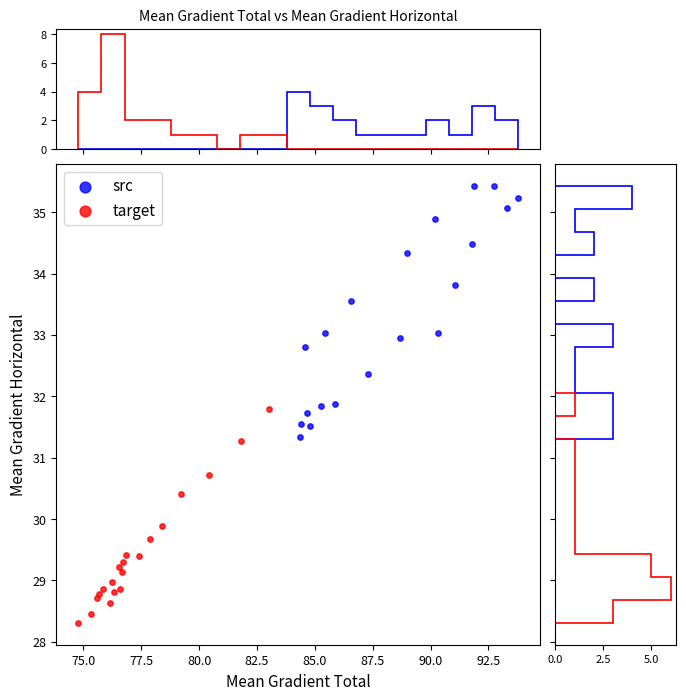

What are all the series names shown in the legend?

src, target